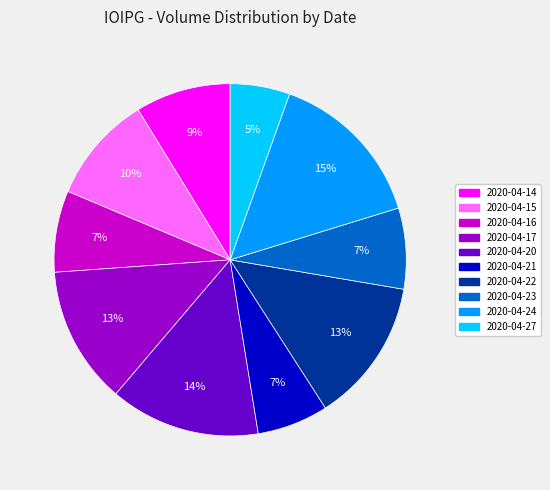

How many segments does this pie chart have?

10